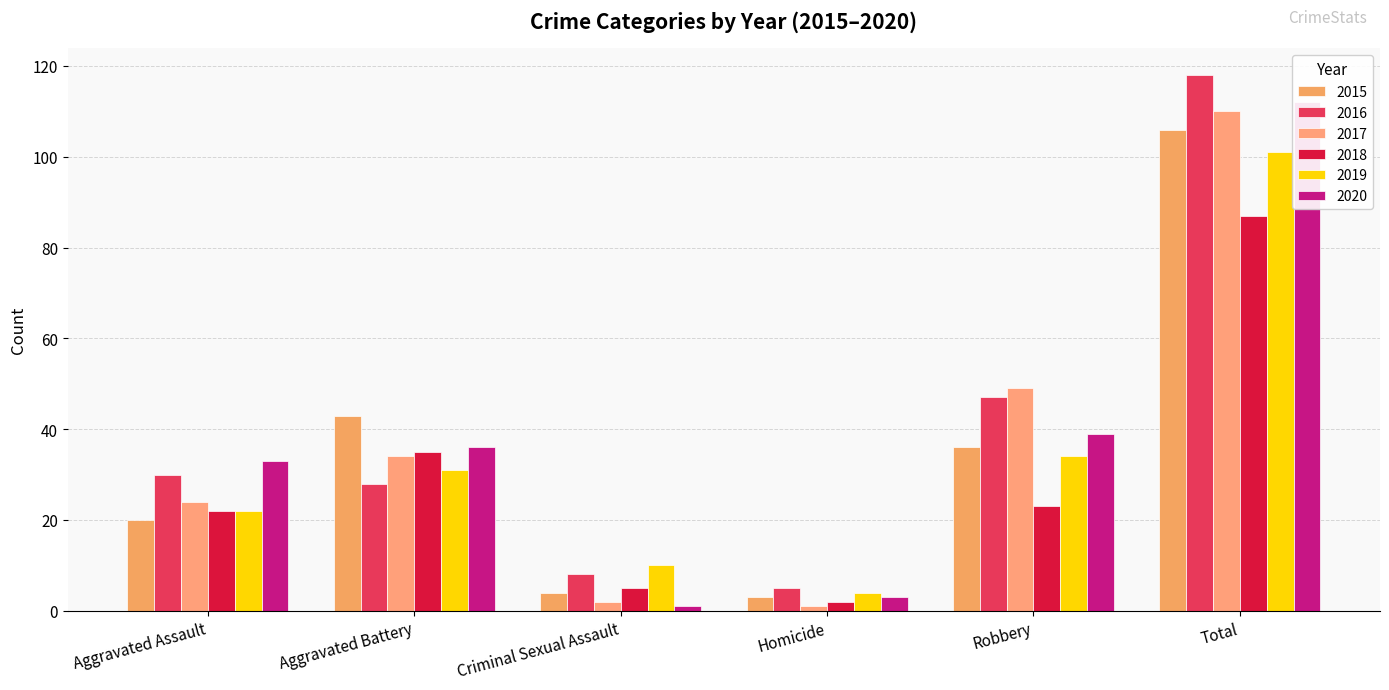

Reading left to right, transcribe all the data shown in this chart.

2015: 20	43	4	3	36	106
2016: 30	28	8	5	47	118
2017: 24	34	2	1	49	110
2018: 22	35	5	2	23	87
2019: 22	31	10	4	34	101
2020: 33	36	1	3	39	112